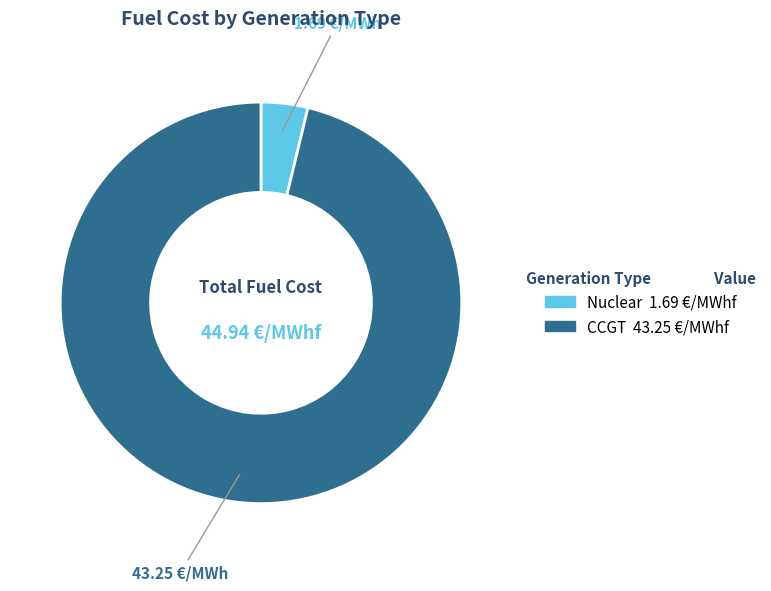

Is there a majority slice in this chart?

Yes